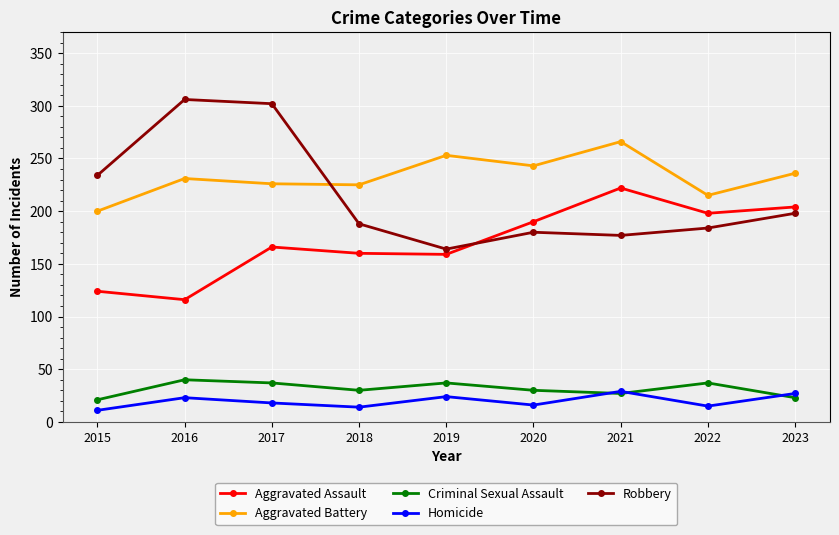

In Homicide, how many points are higher than both neighbors (excluding endpoints)?

3